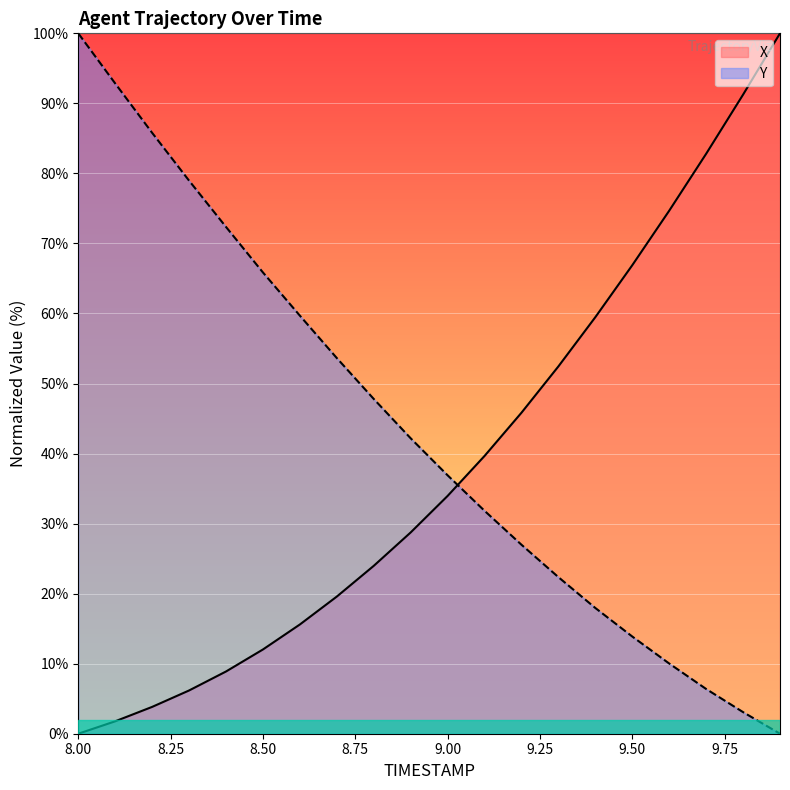

What is the sum of all Y values?

868.5